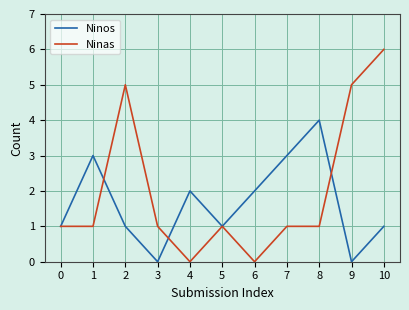

Rank the series by their maximum value, from lowest to highest.

Ninos, Ninas